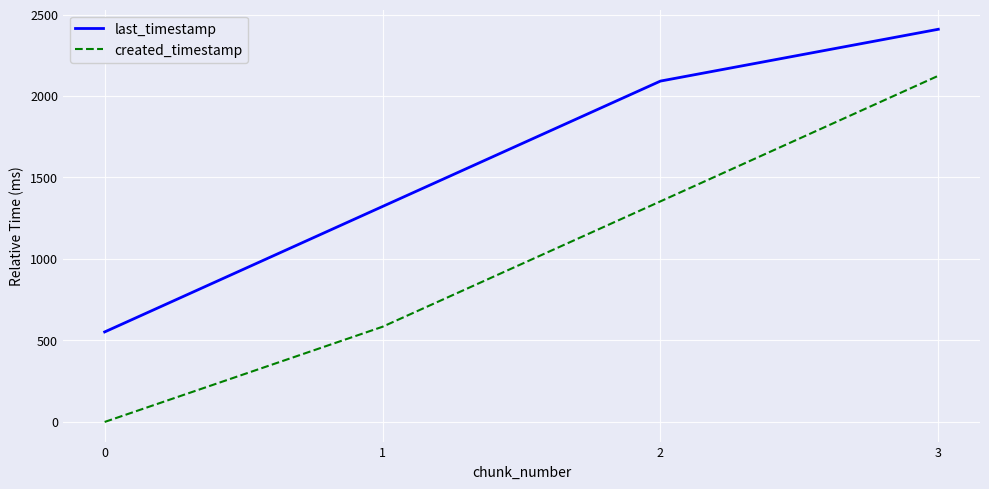

What is the sum of all last_timestamp values?

6375.7